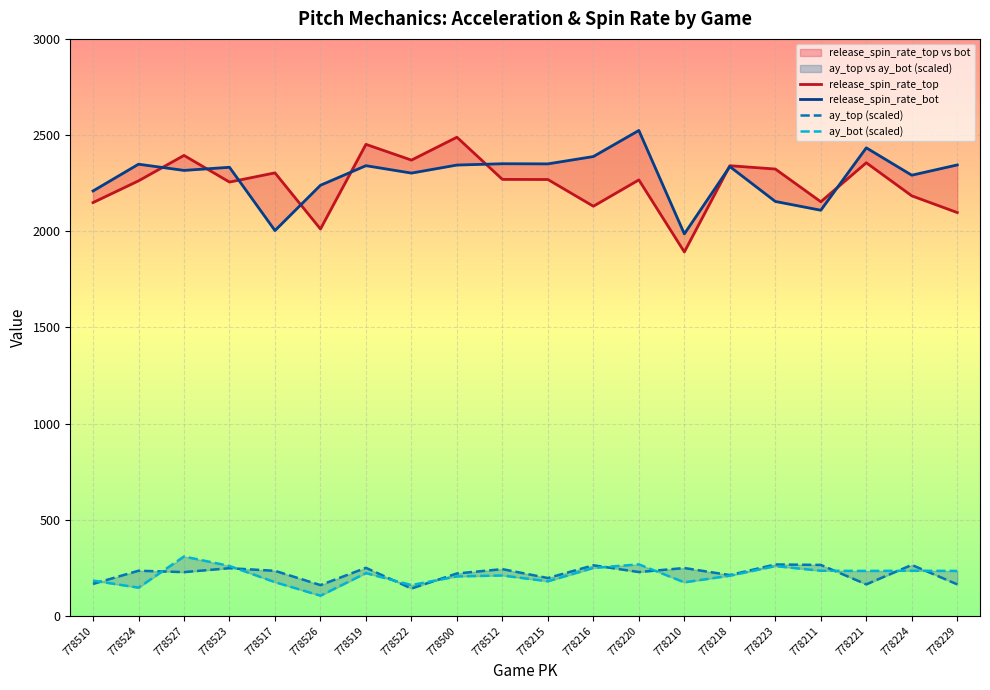

What is the sum of the release_spin_rate_top values at 778526 and 778220?

4278.4